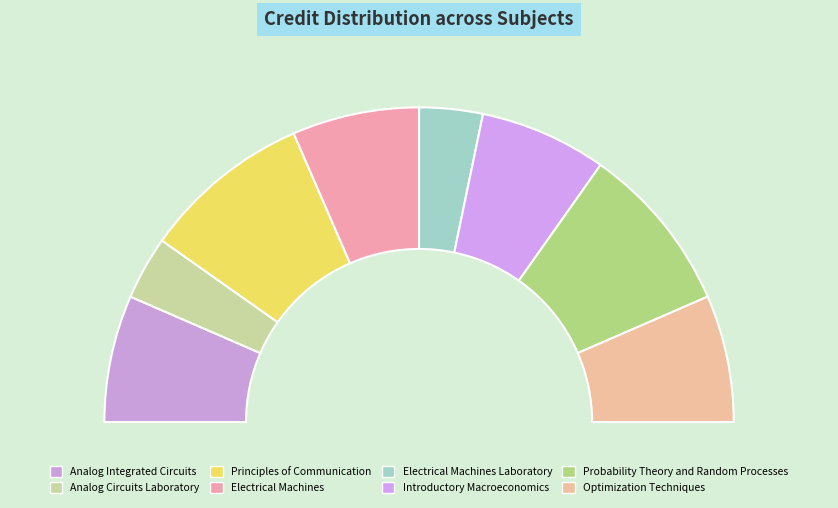

Rank the categories by value from highest to lowest.

Principles of Communication, Probability Theory and Random Processes, Analog Integrated Circuits, Electrical Machines, Introductory Macroeconomics, Optimization Techniques, Analog Circuits Laboratory, Electrical Machines Laboratory